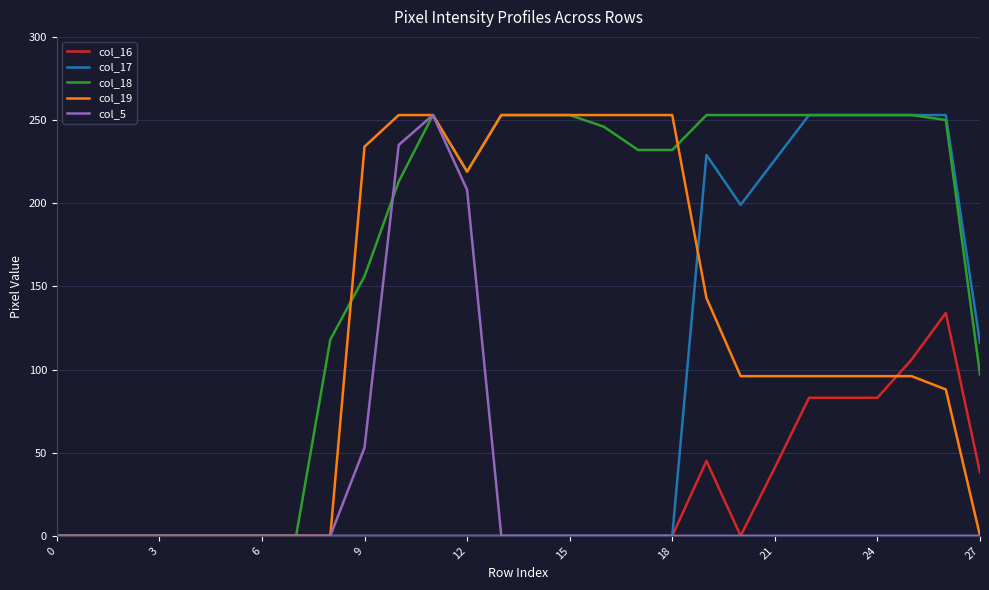

What is the highest value of the col_16 series?

134